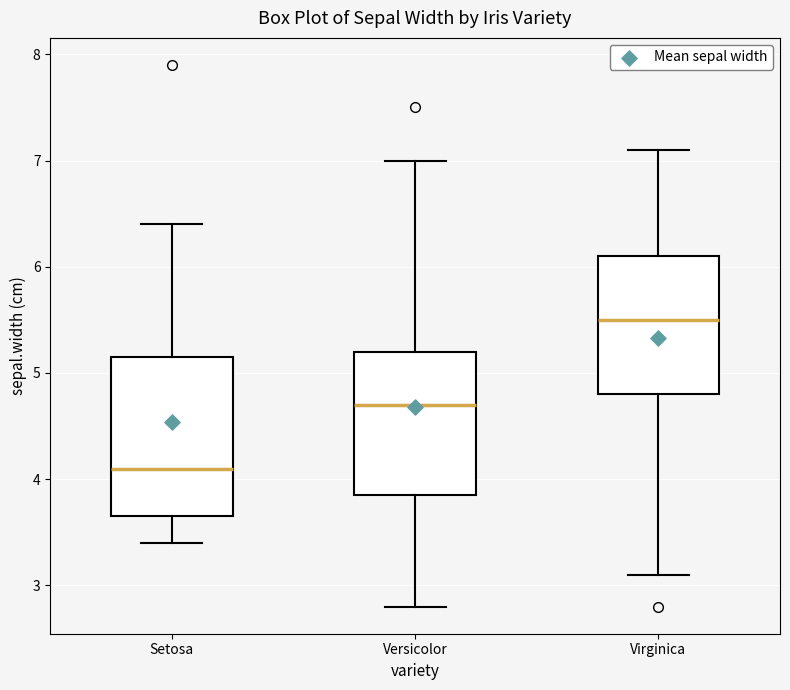

Which box's median line is the highest?

Virginica